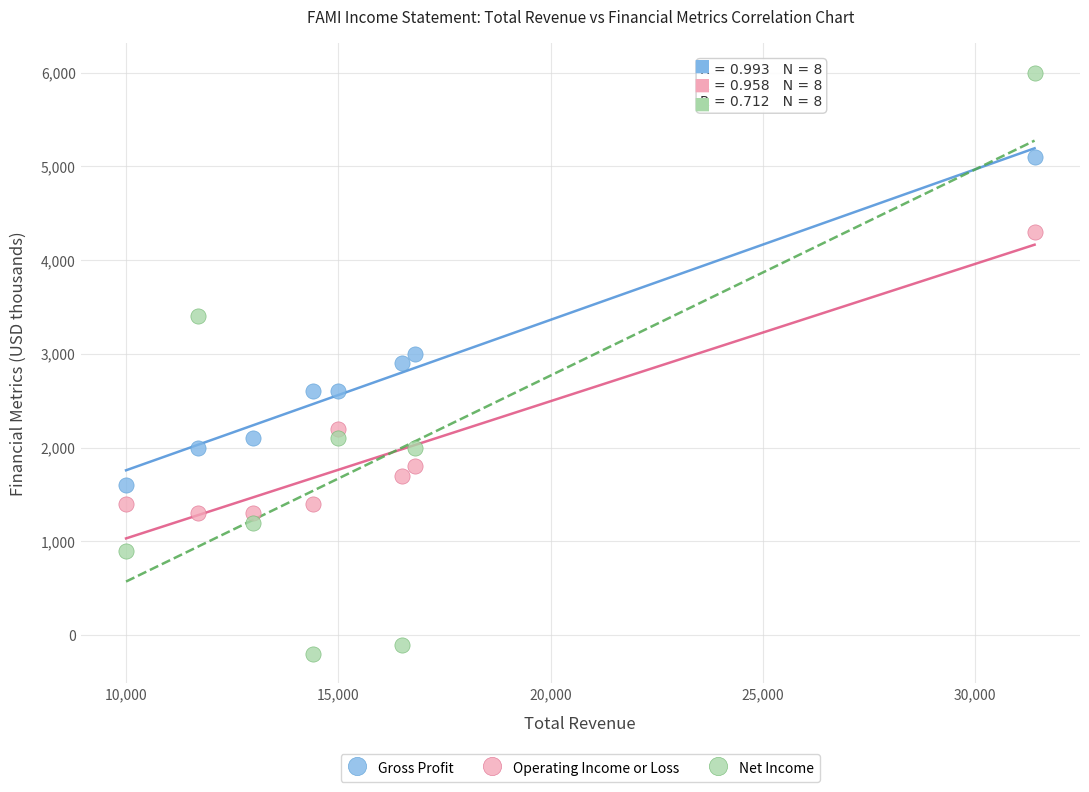

What are all the series names shown in the legend?

Gross Profit, Operating Income or Loss, Net Income